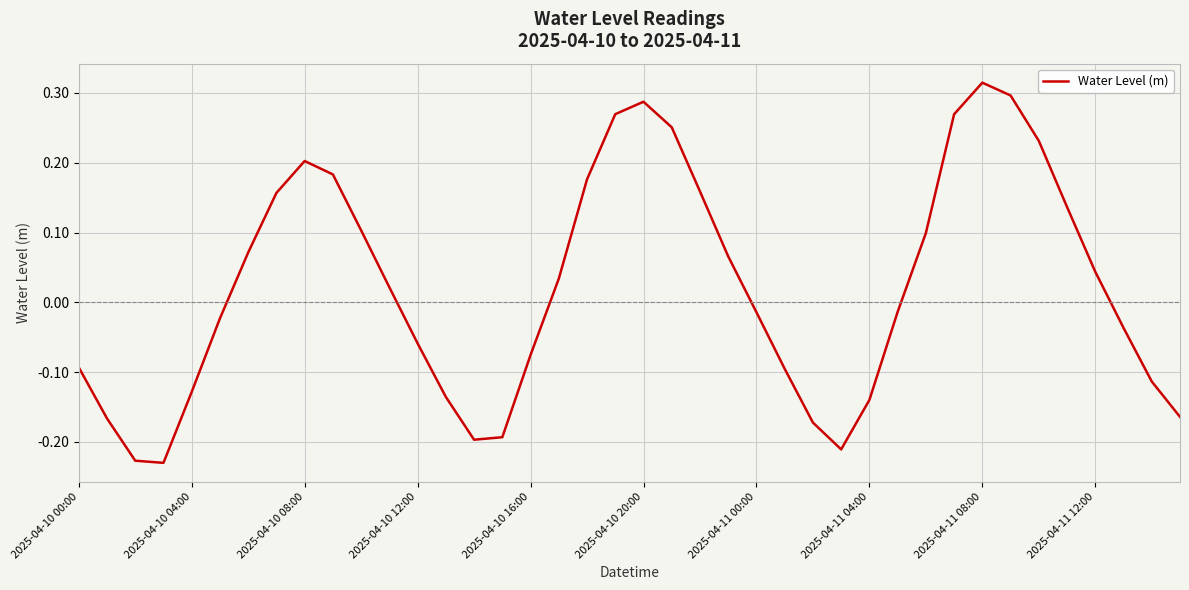

How many lines are shown in the chart?

1